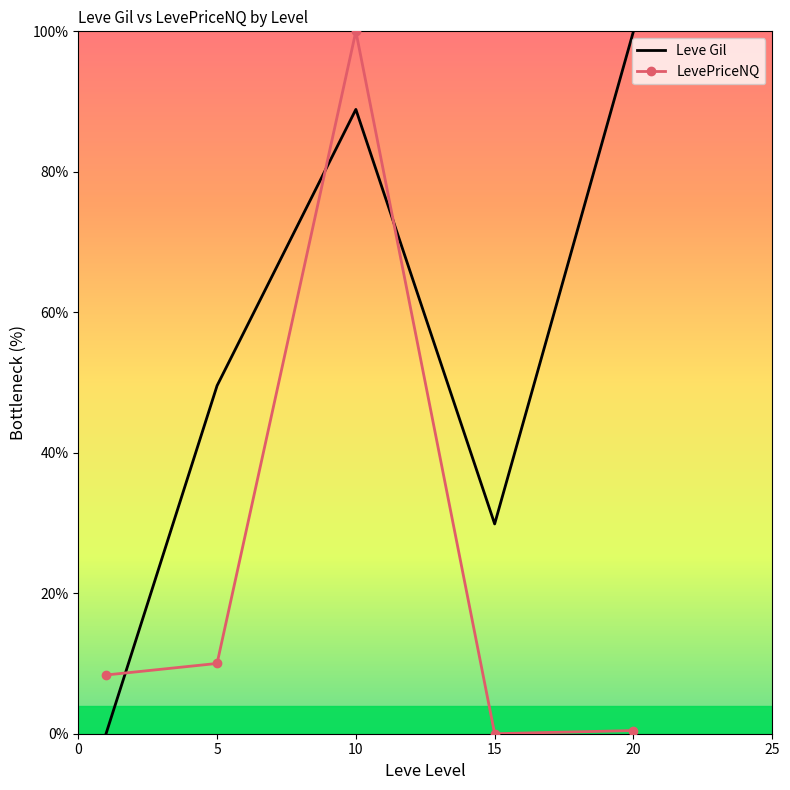

True or false: LevePriceNQ and Leve Gil intersect in this chart.

True